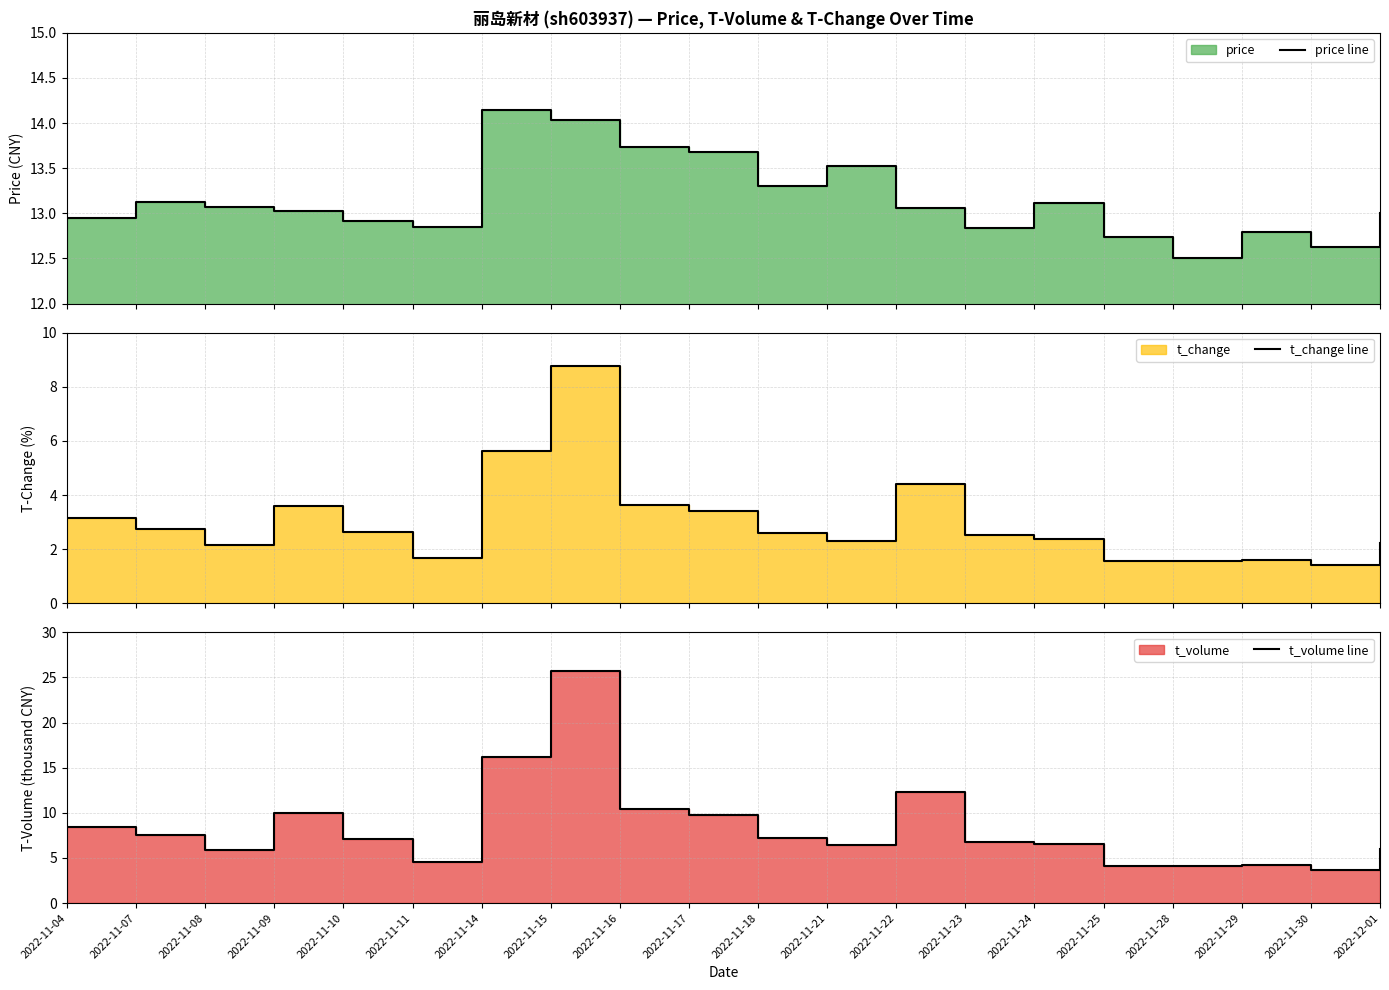

What is the approximate value of t_change line at 2022-11-21?

2.3